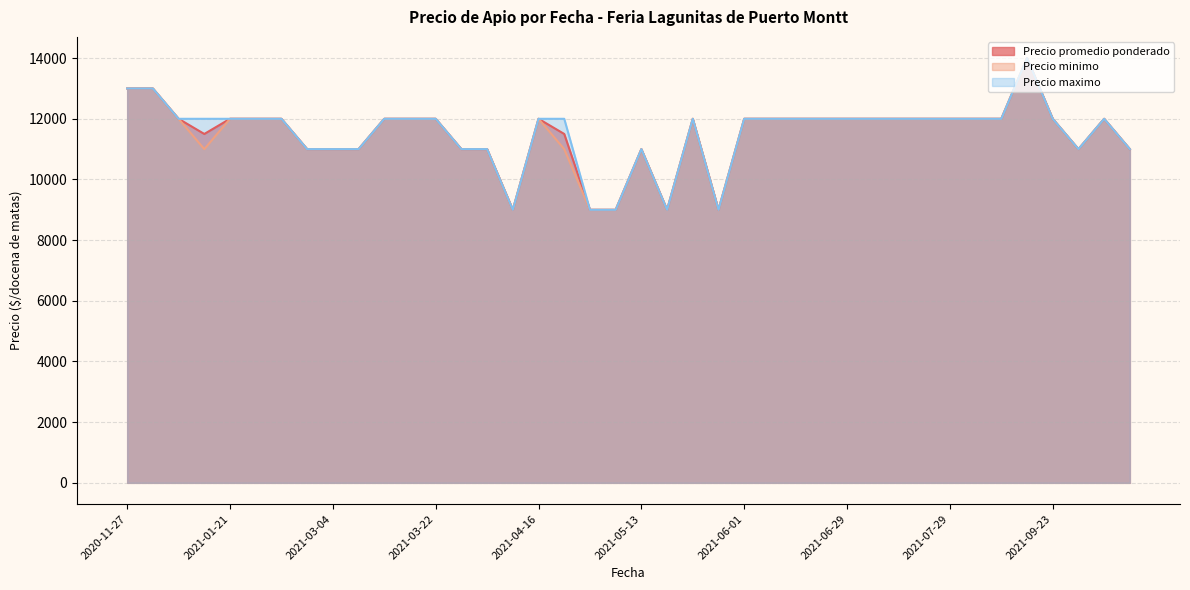

Is the value of Precio minimo at 2020-12-02 greater than the value of Precio promedio ponderado at 2021-06-07?

Yes